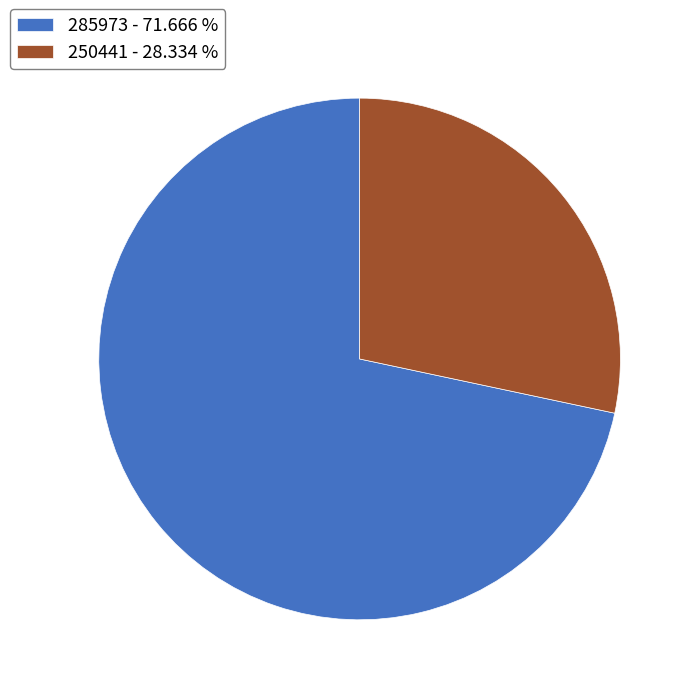

Approximately how many times larger is the value at 250441 compared to 285973?

0.4